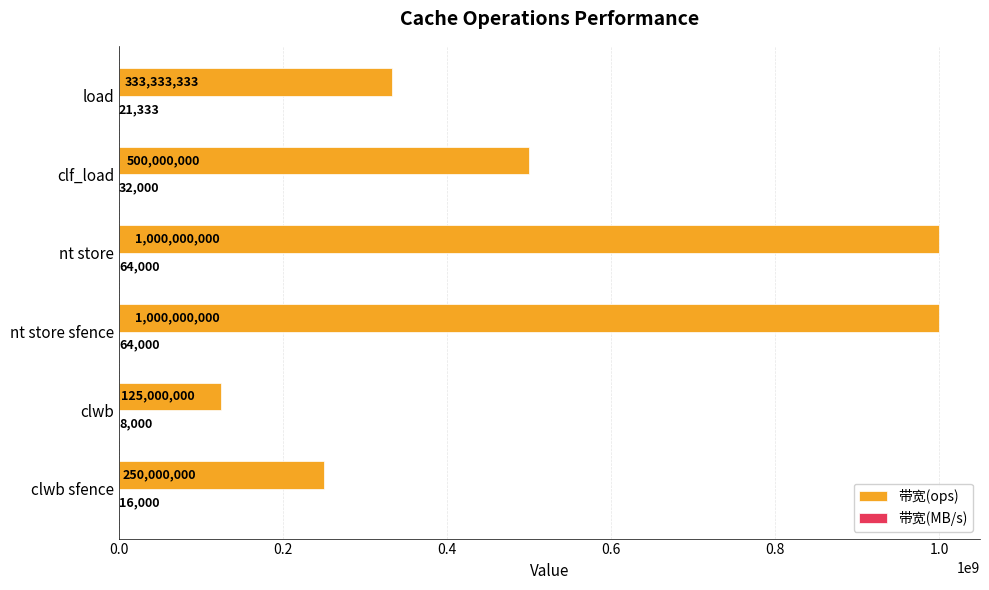

How many series are shown in this chart?

2